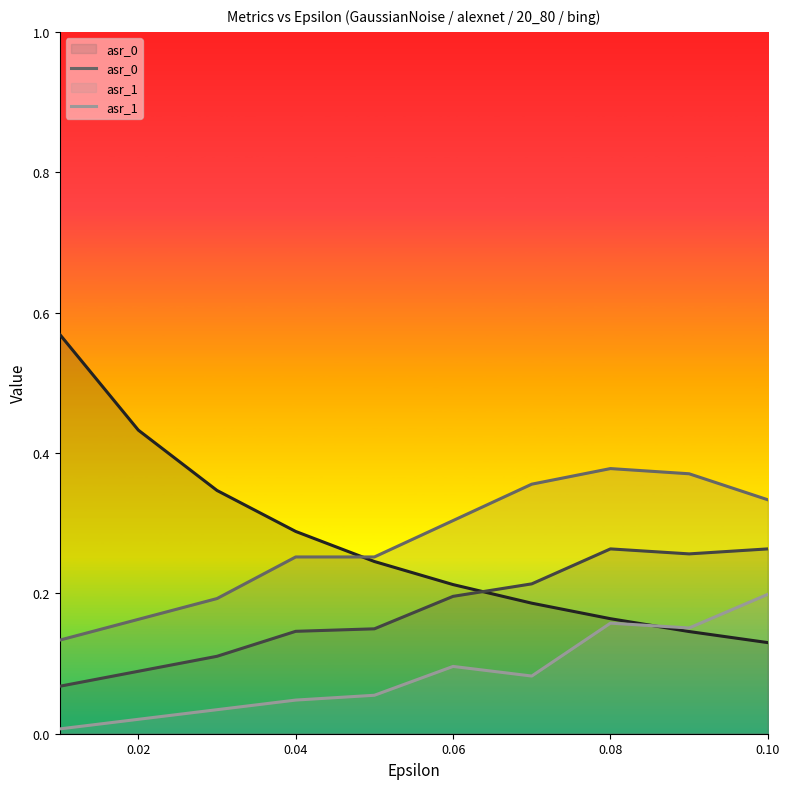

What is the total value across all series at 0.08?

1.0